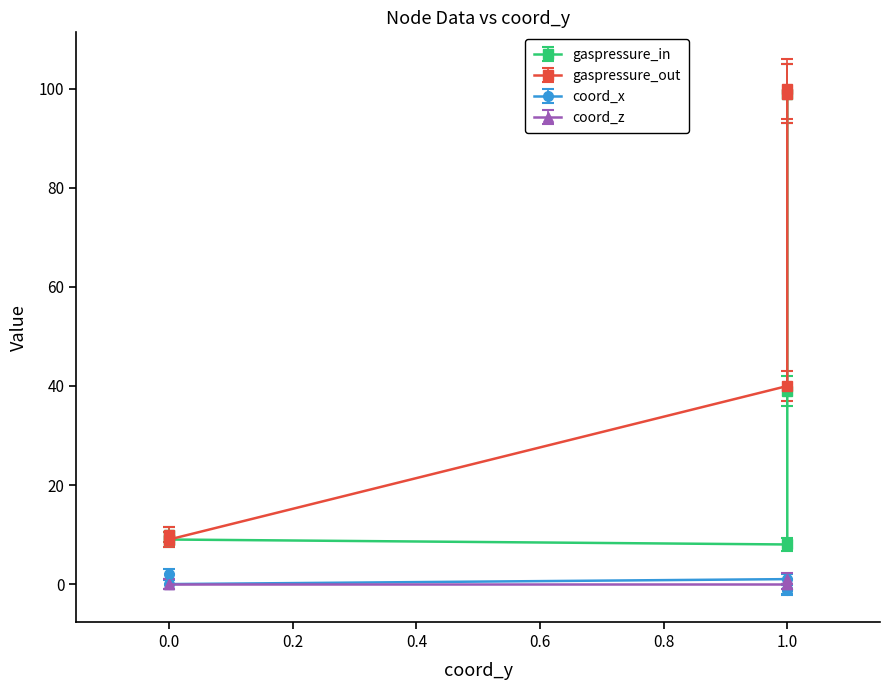

What value does the gaspressure_out series have at node4?

10.0